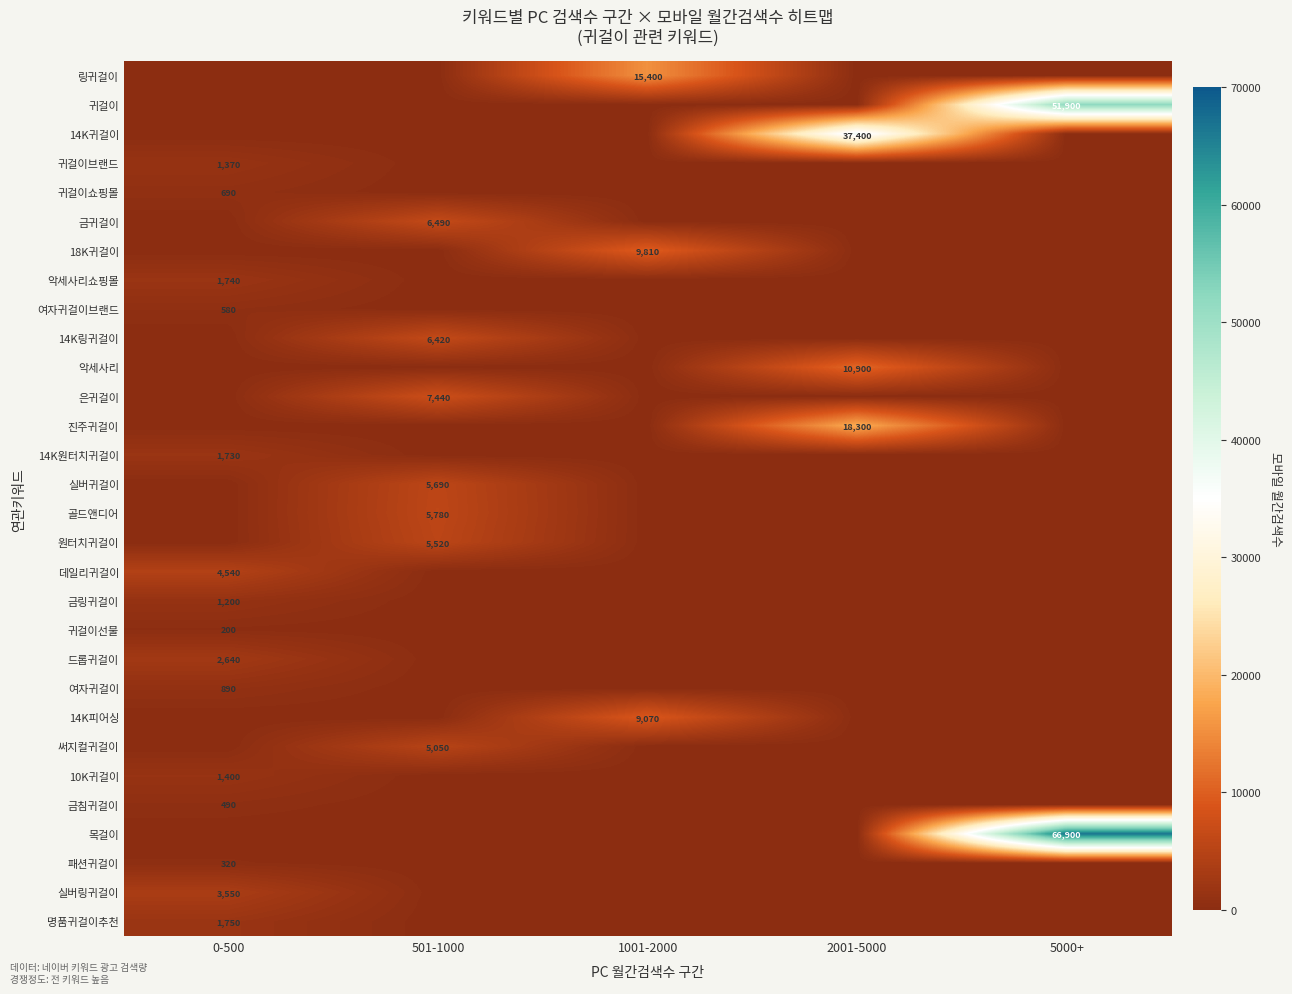

True or false: 골드앤디어 has a value of 5780 at 501-1000.

True